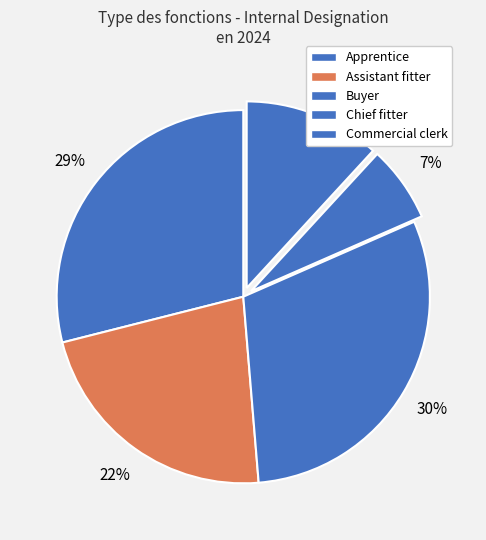

To the nearest percent, what percentage of the pie is Commercial clerk?

12%